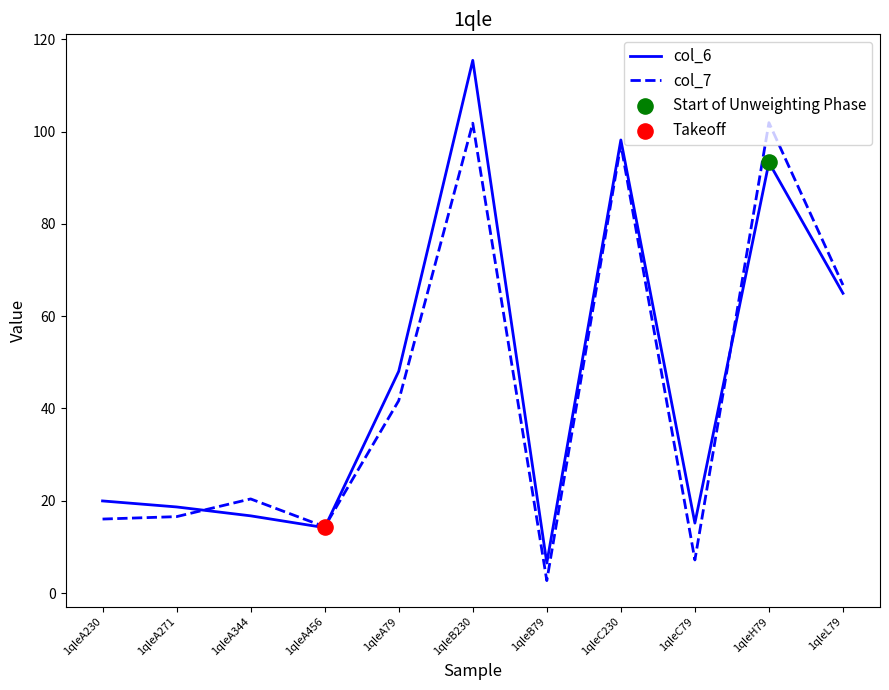

At how many categories does at least one series exceed 73?

3